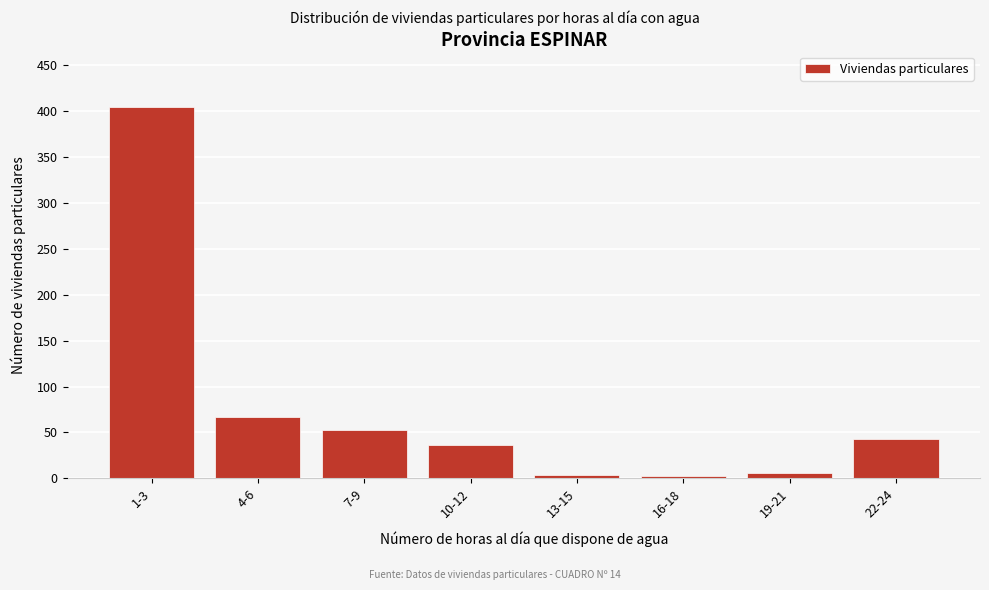

At which category does the chart reach its peak across all series?

1-3